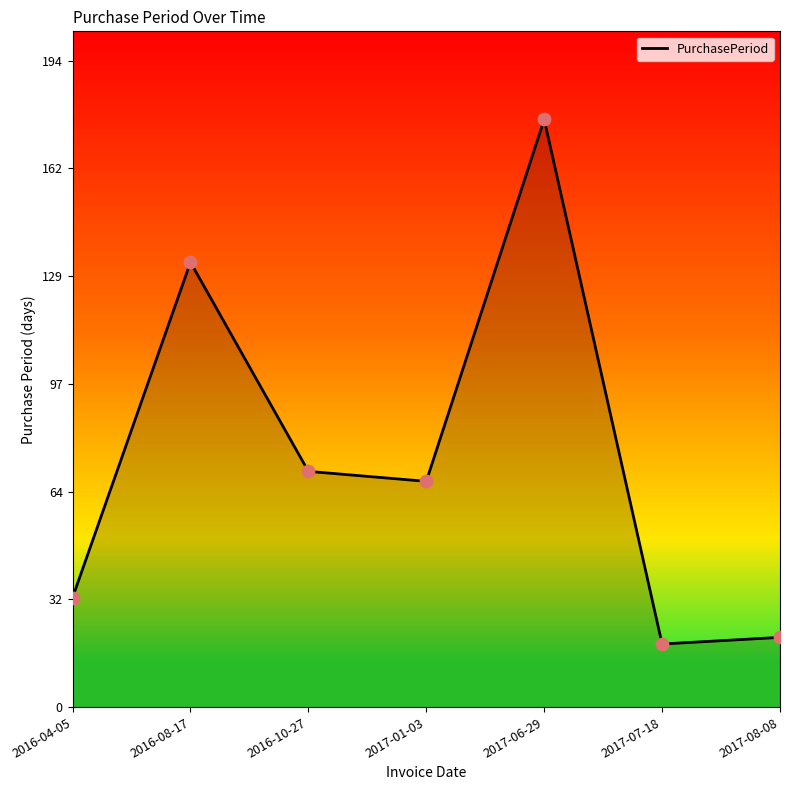

What is the ratio of the value at 2017-01-03 to the value at 2016-08-17?

0.5